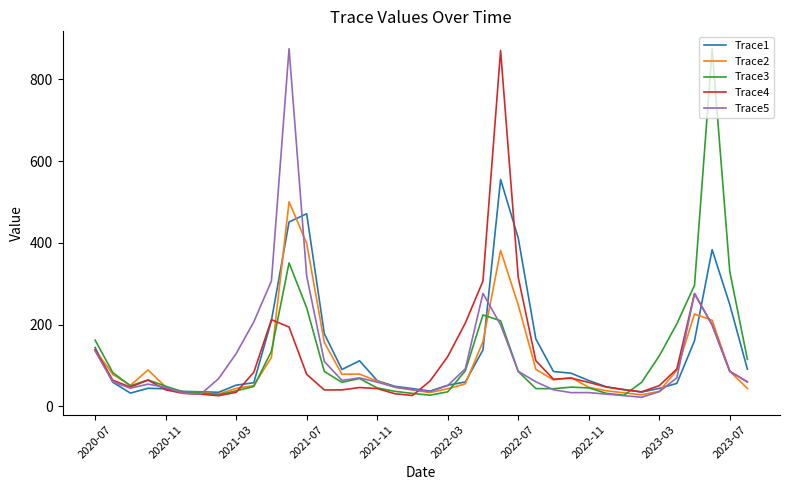

What is the maximum value for Trace3?

873.8